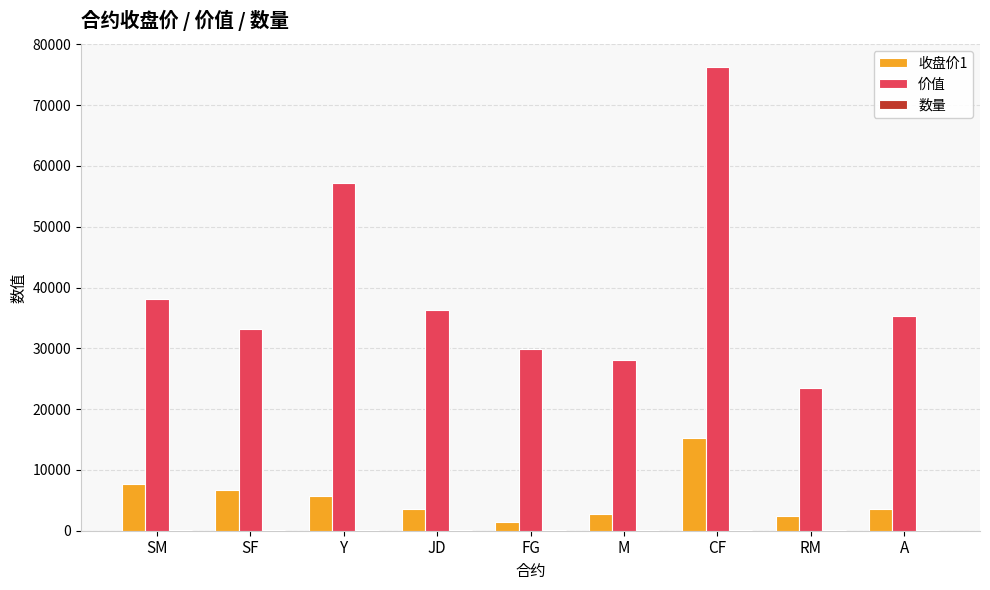

Where is 价值 nearest to the value 49852?

Y